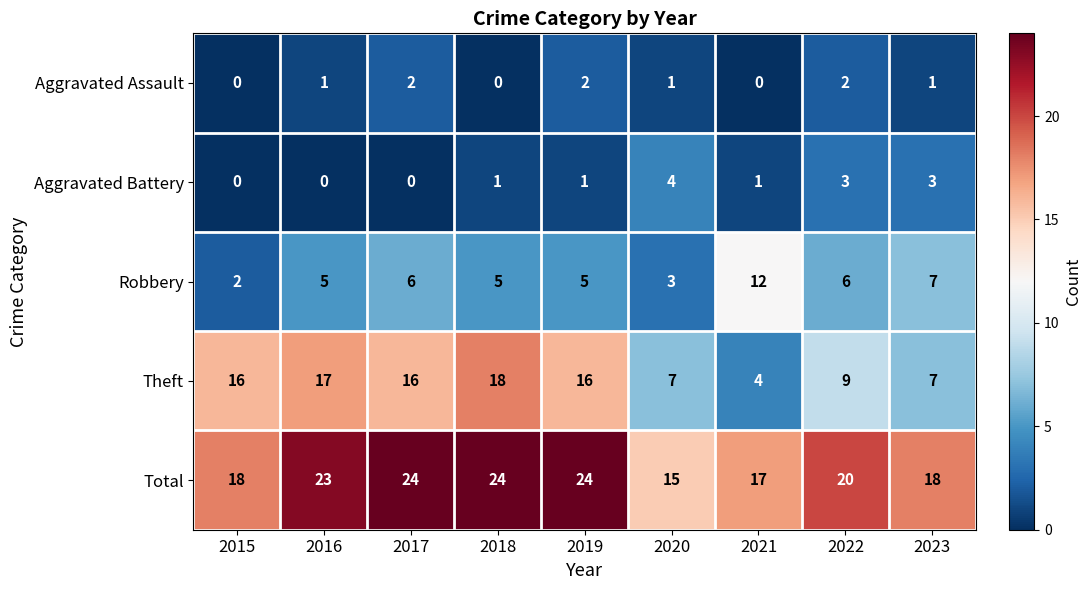

True or false: Theft has a value of 6 at 2015.

False